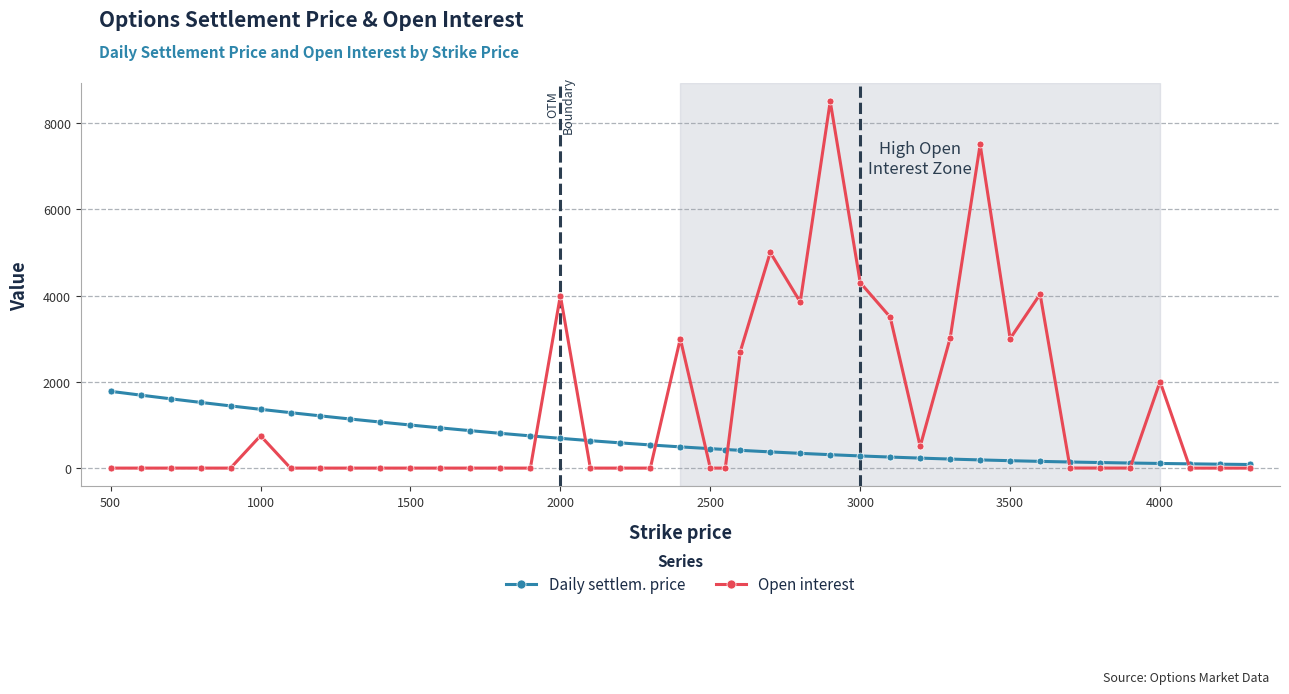

What is the highest value of the Open interest series?

8501.0